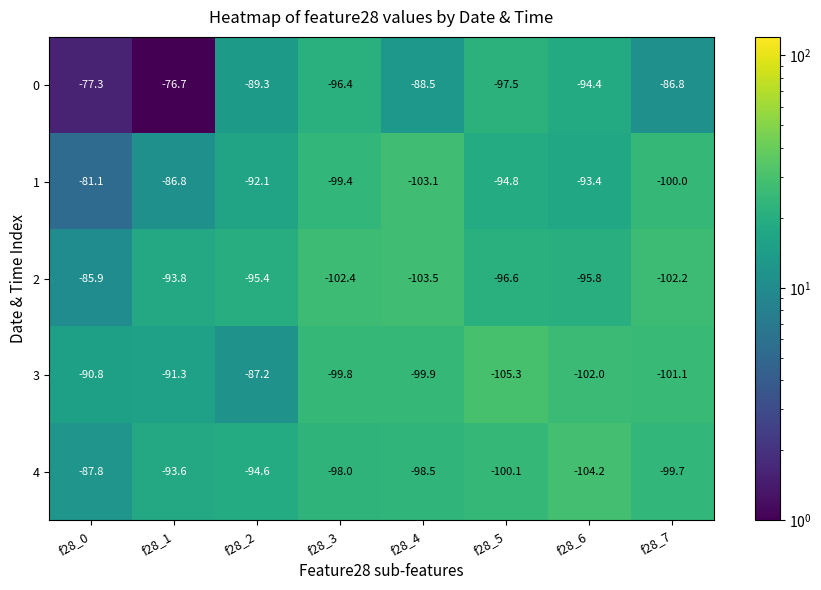

What is the minimum value for 1?

-103.1